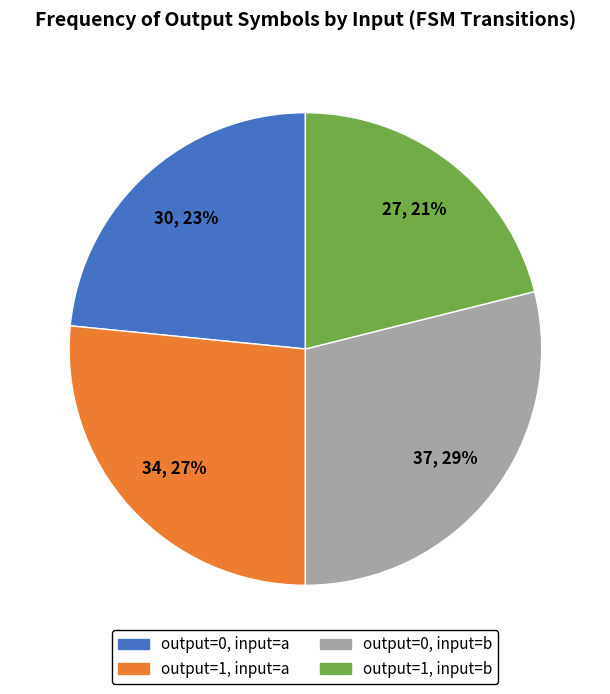

To the nearest percent, what percentage of the pie is output=1, input=a?

27%